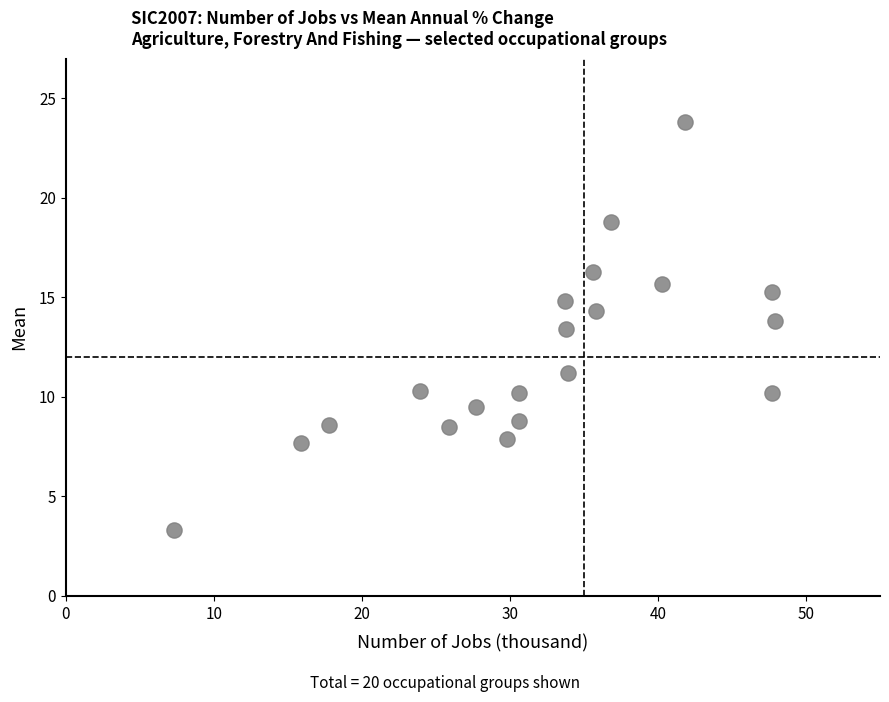

What Y value in the scatter plot is closest to 13?

13.4